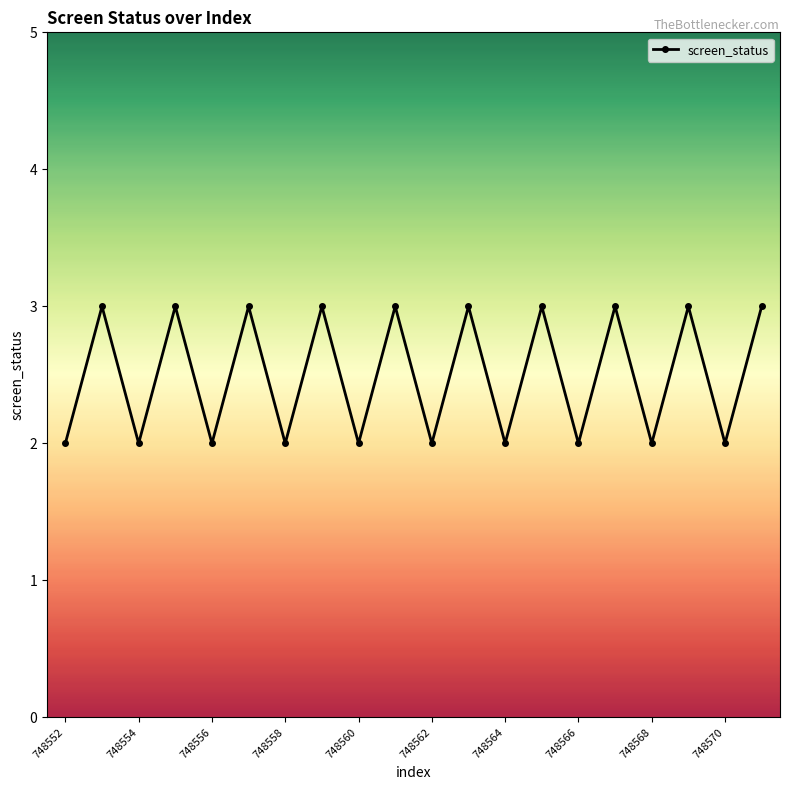

True or false: the data has more than 1 interior local peaks.

True